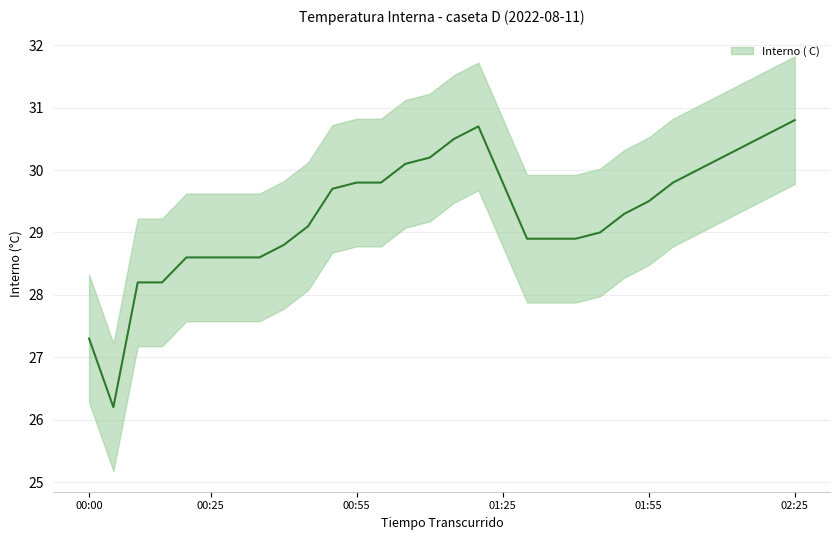

Where is the first local minimum?

00:05